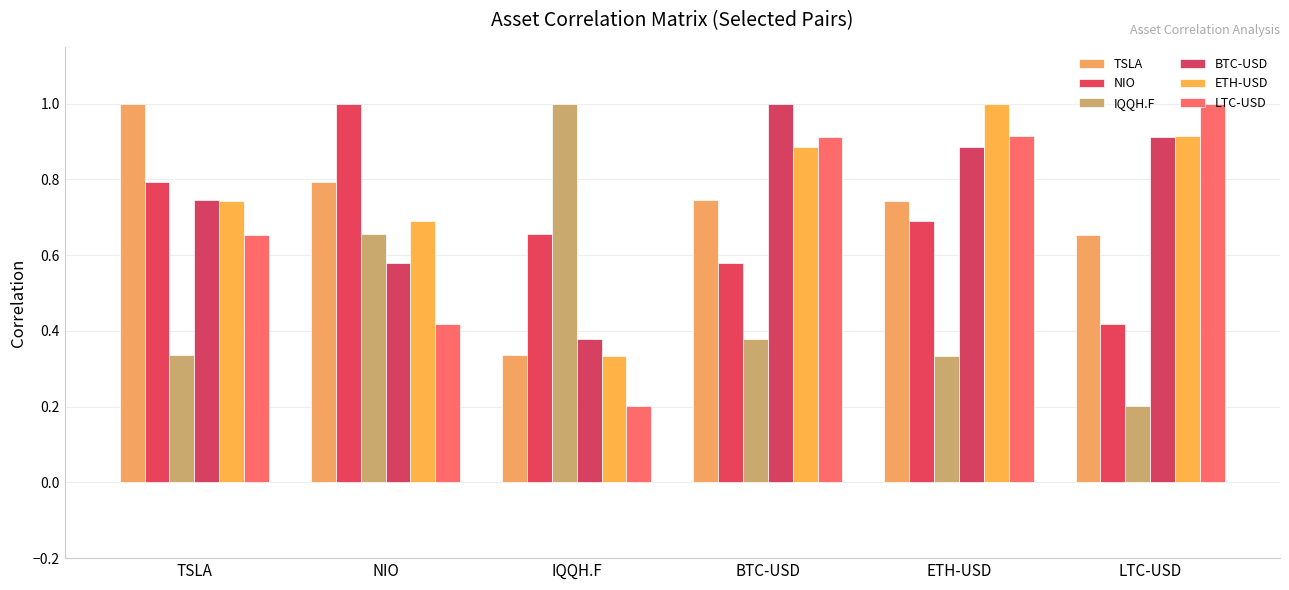

What is the difference between the NIO values at BTC-USD and NIO?

0.4